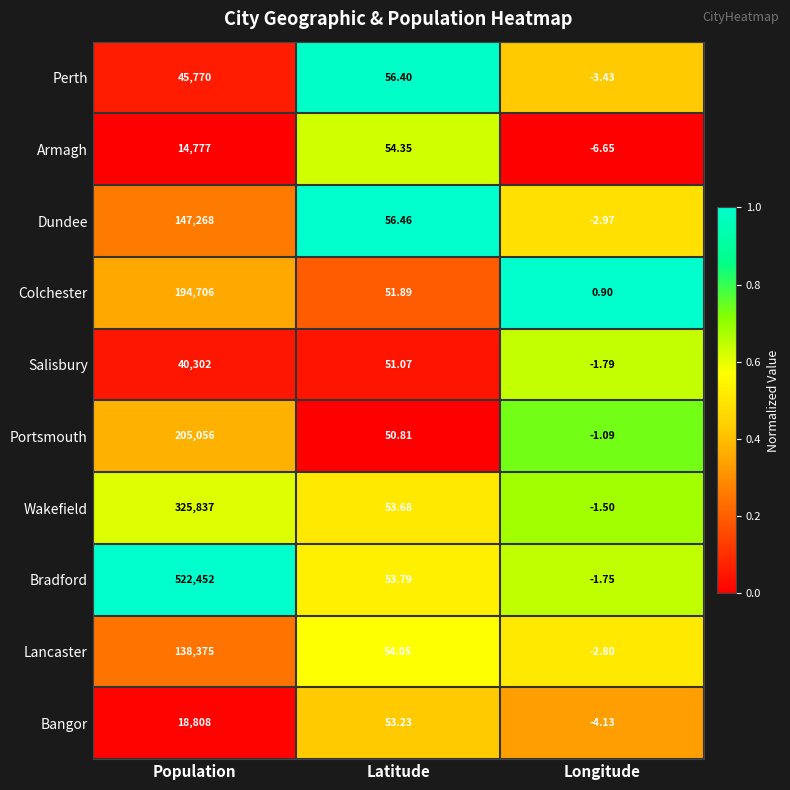

At which category does the chart reach its peak across all series?

Population